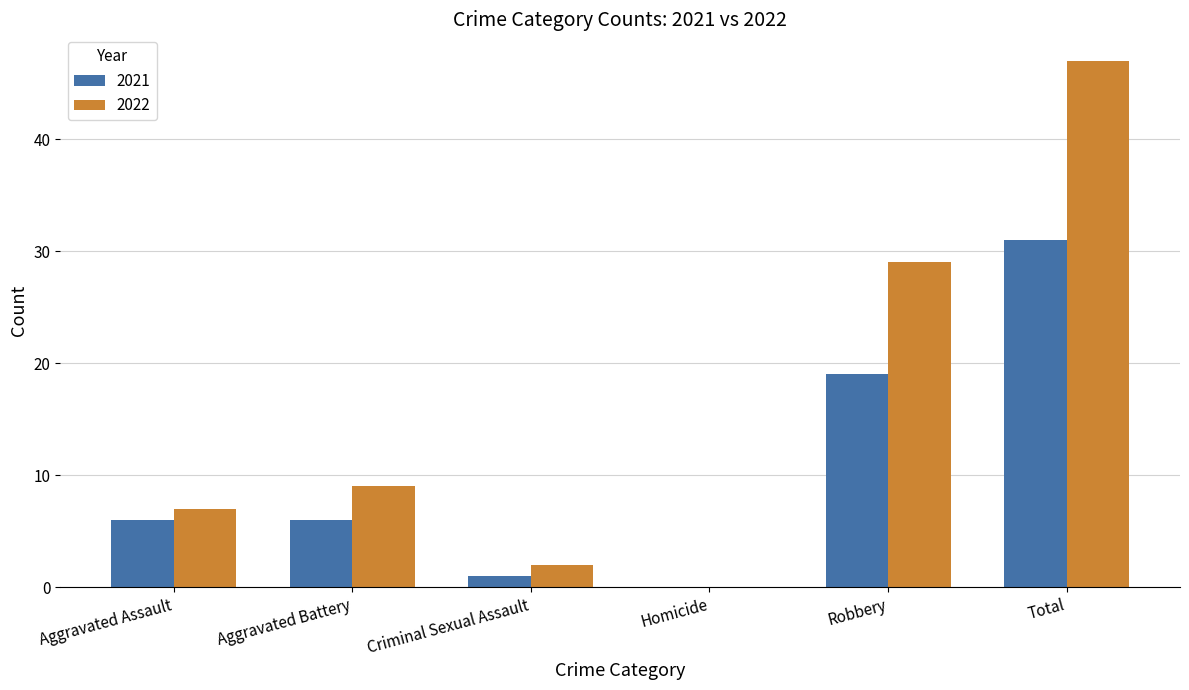

What value does the 2021 series have at Robbery, to the nearest 10?

20